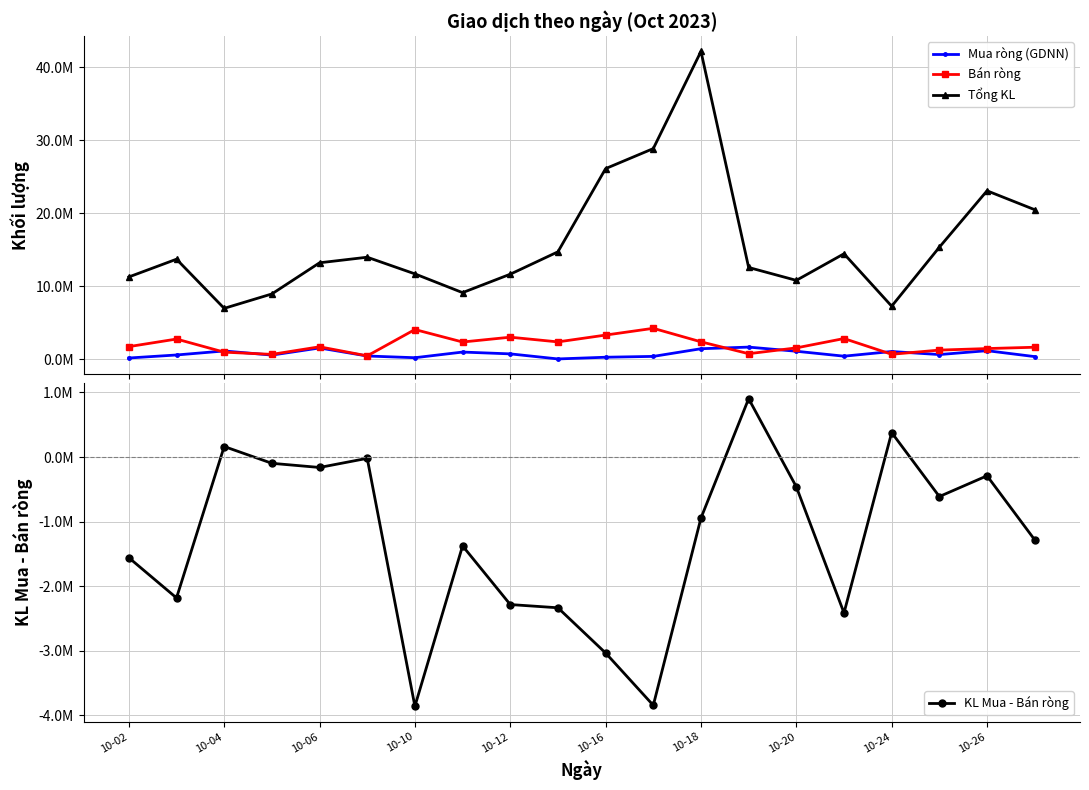

What is the sum of all Bán ròng values?

40447704